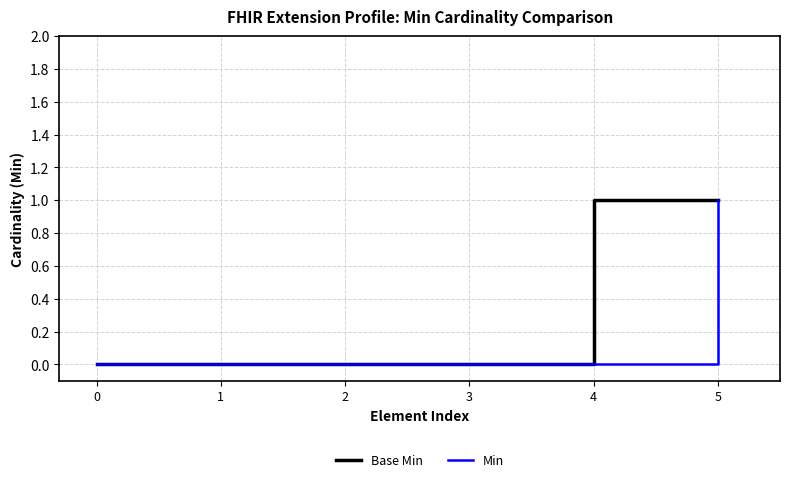

Between 3 and 4, which series saw the biggest shift?

Base Min